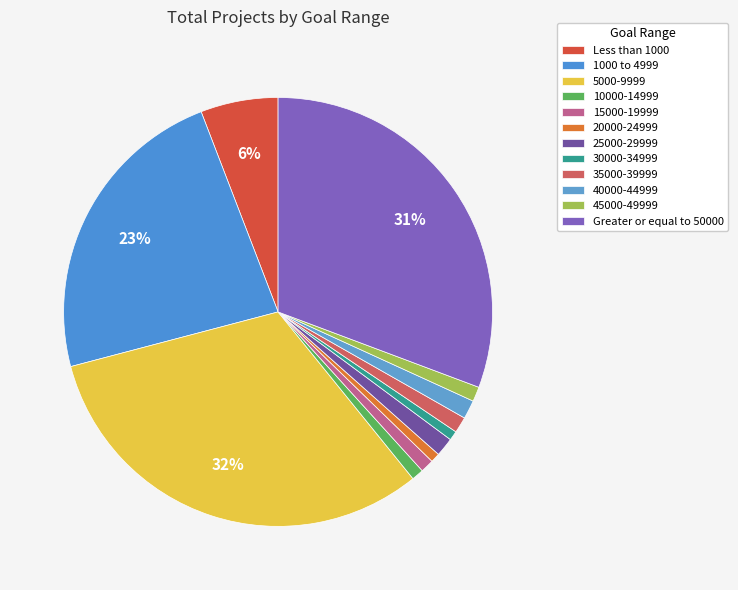

To the nearest percent, what portion does 5000-9999 represent?

32%